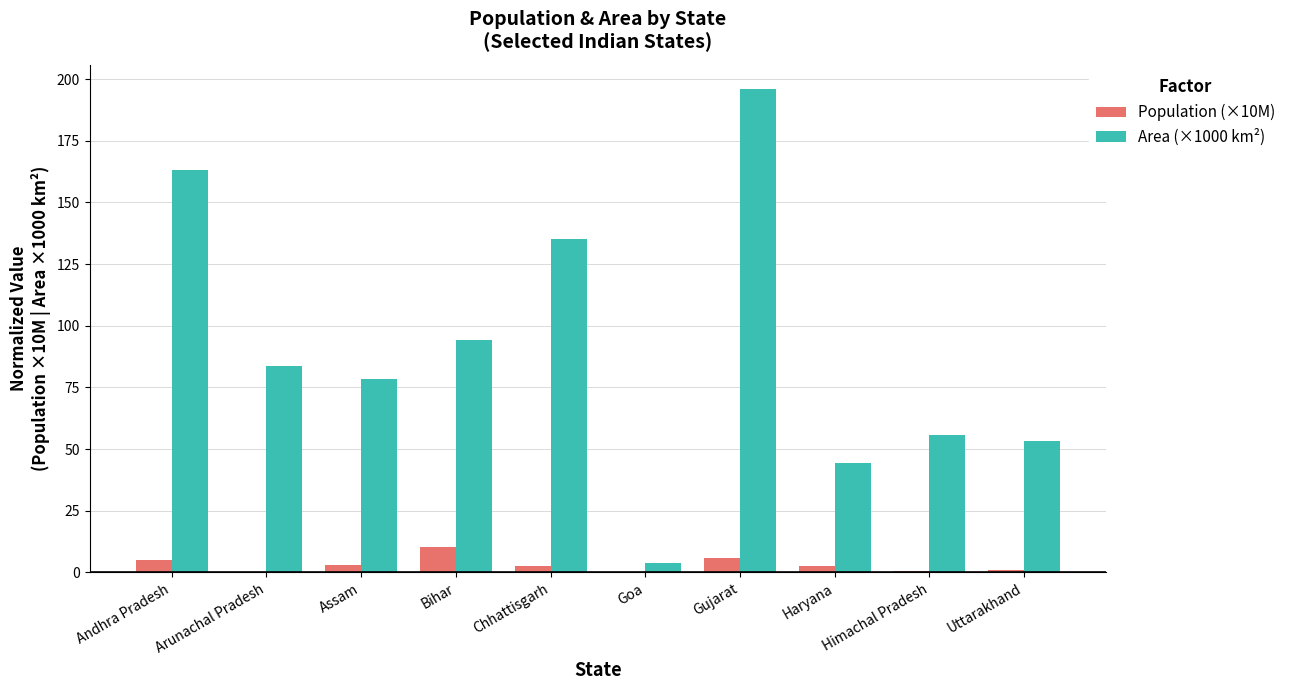

The Population (×10M) series shows 16.8 at Bihar. True or false?

False